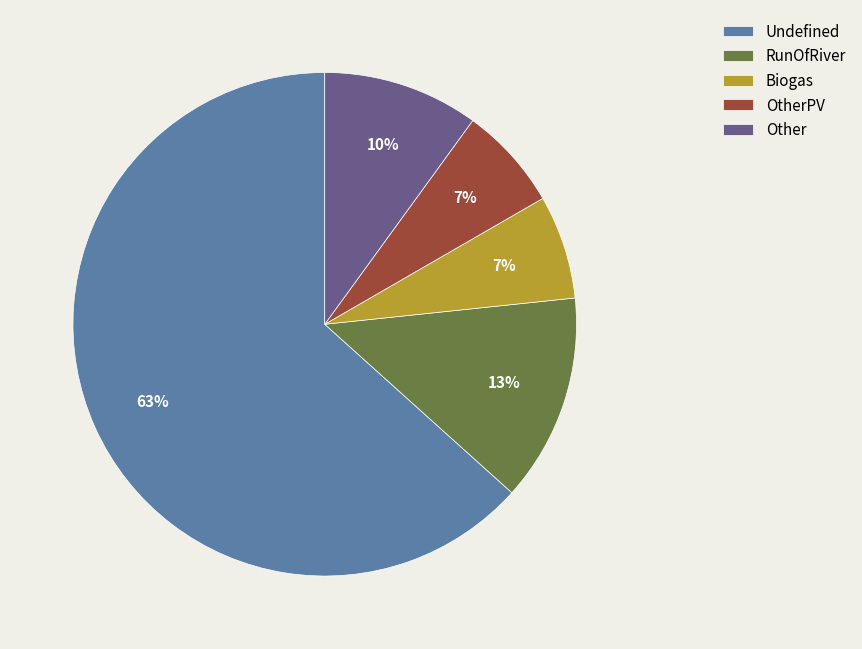

Which has a higher value, Biogas or Other?

Other